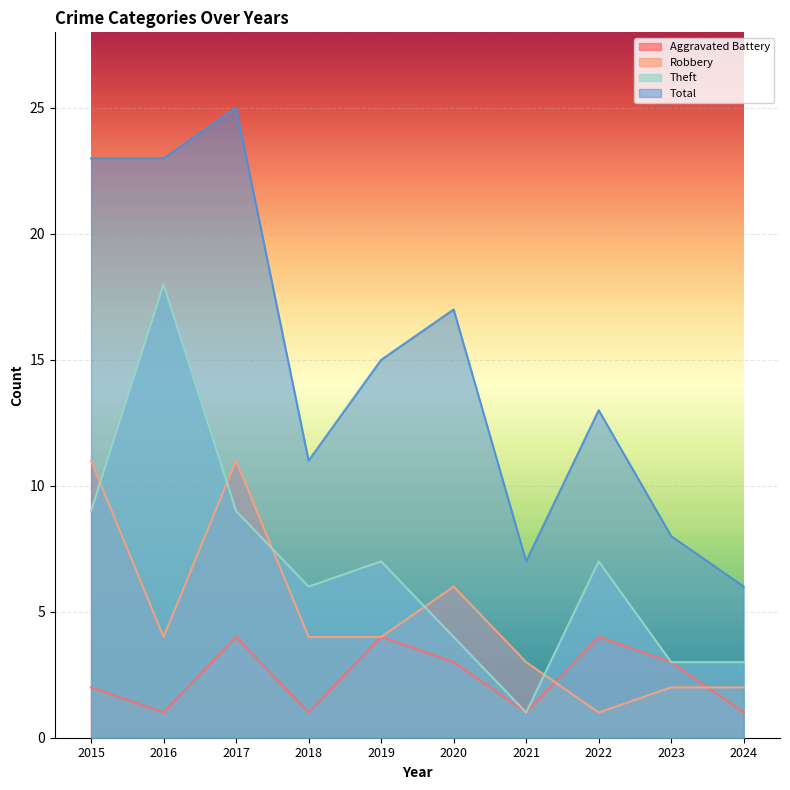

List the labels in order of Aggravated Battery value, largest first.

2017, 2019, 2022, 2020, 2023, 2015, 2016, 2018, 2021, 2024